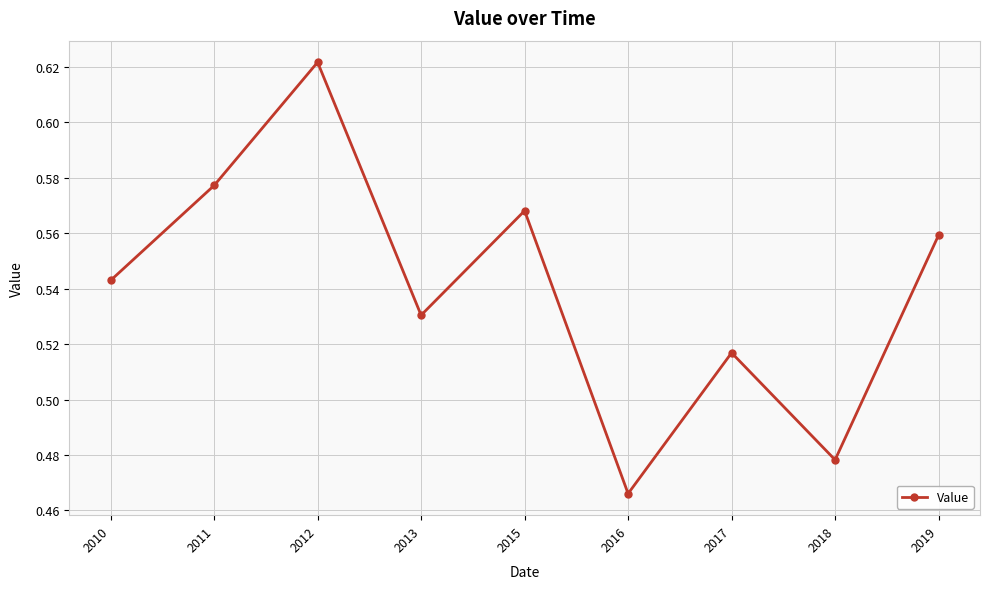

The value at 2016 is 0.8. True or false?

False